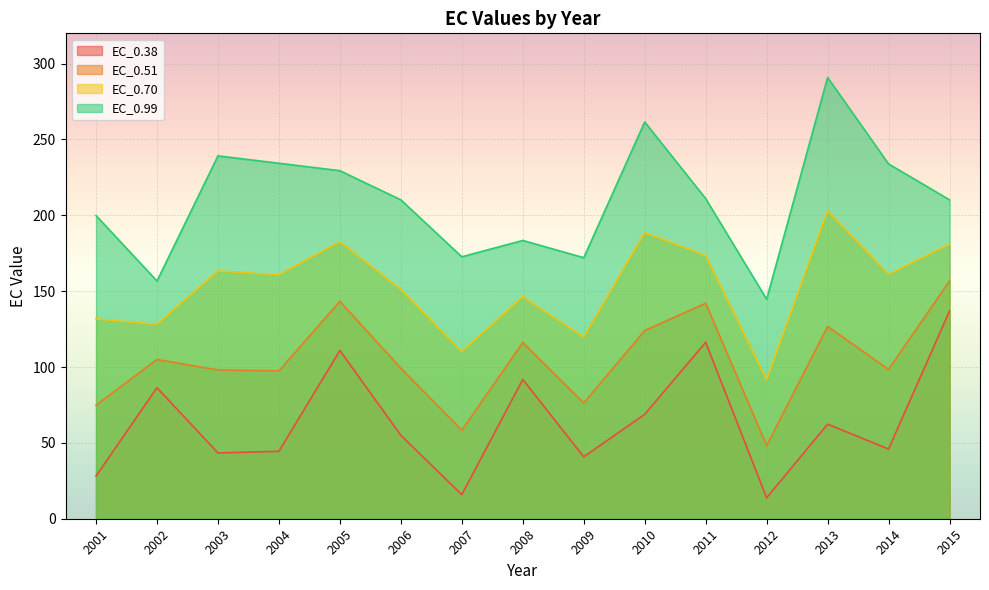

What is the value of the EC_0.70 point at the 14th from the left?

161.1